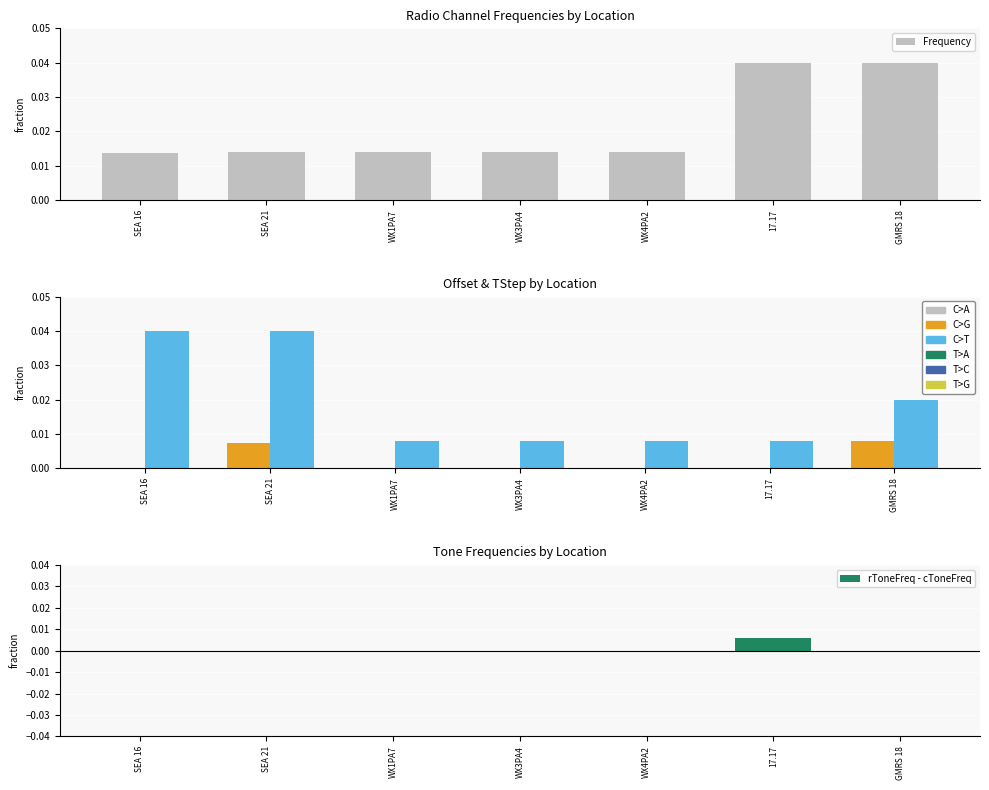

Which series changed the most between 17.17 and GMRS 18?

TStep